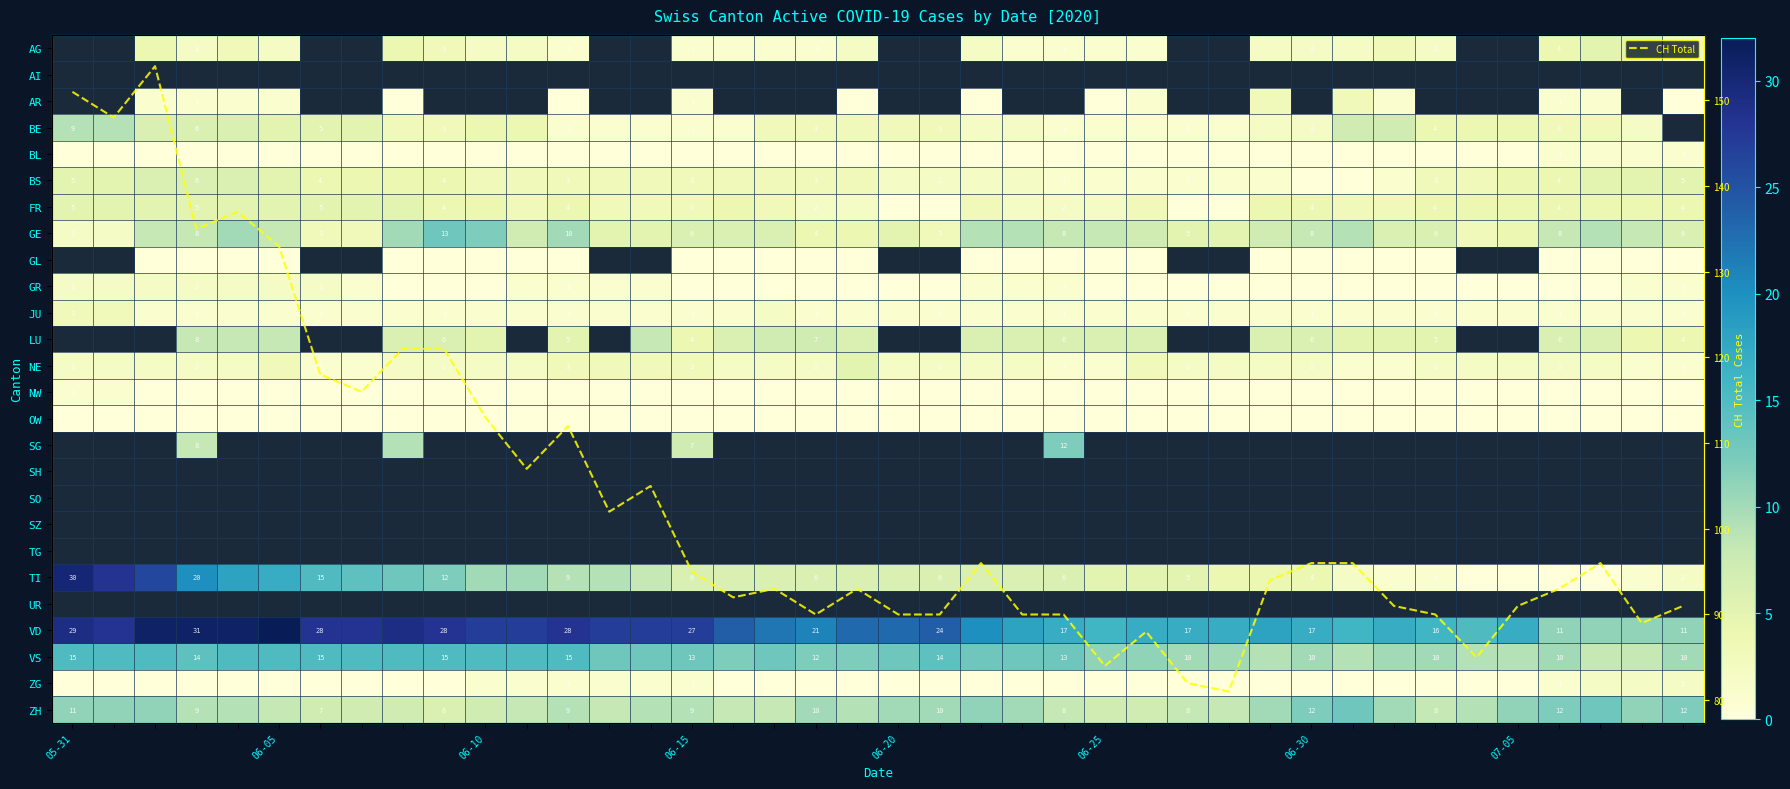

Which series has the largest range (max minus min)?

CH Total